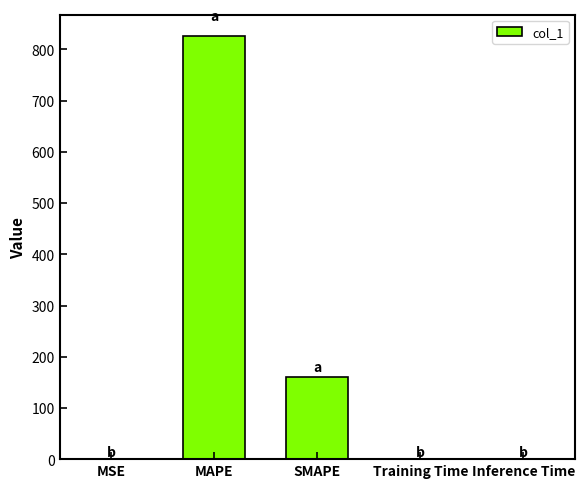

Where is the data nearest to the value 413?

SMAPE